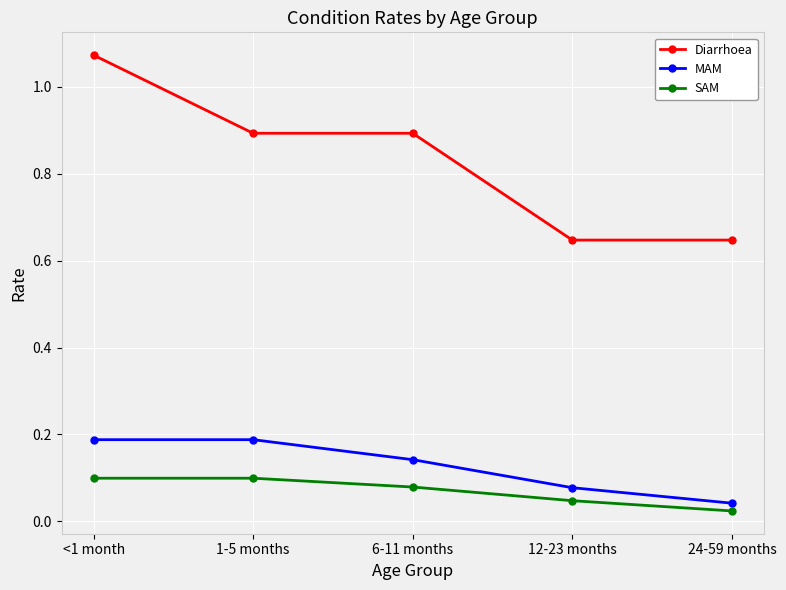

What is the label of the 1st point from the right?

24-59 months